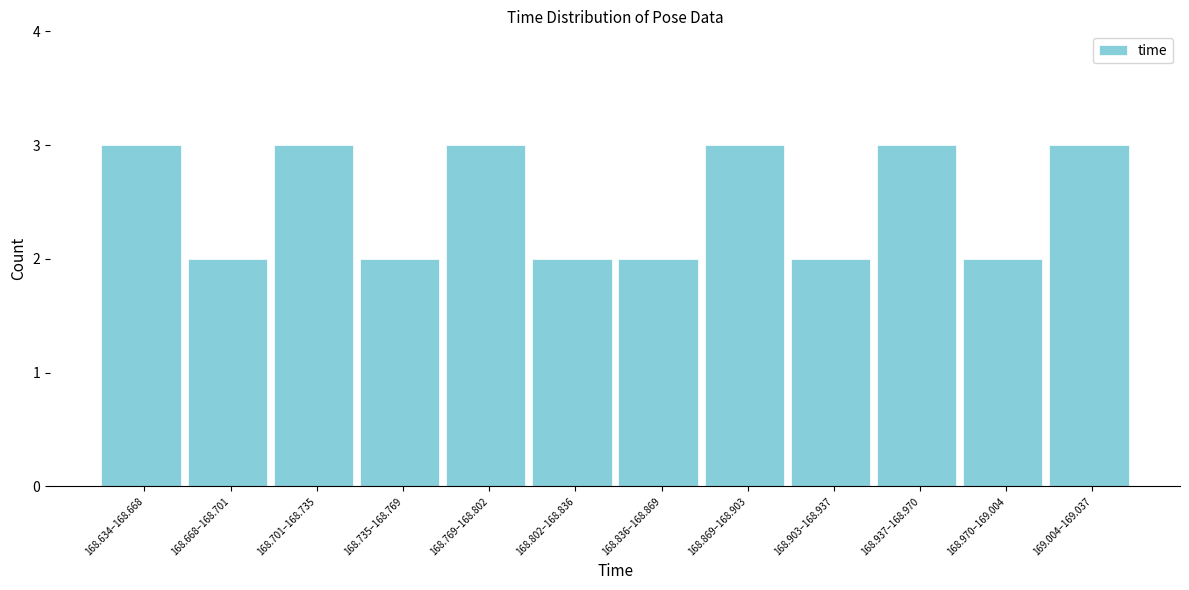

Reading left to right, extract all data points from this chart.

3	2	3	2	3	2	2	3	2	3	2	3